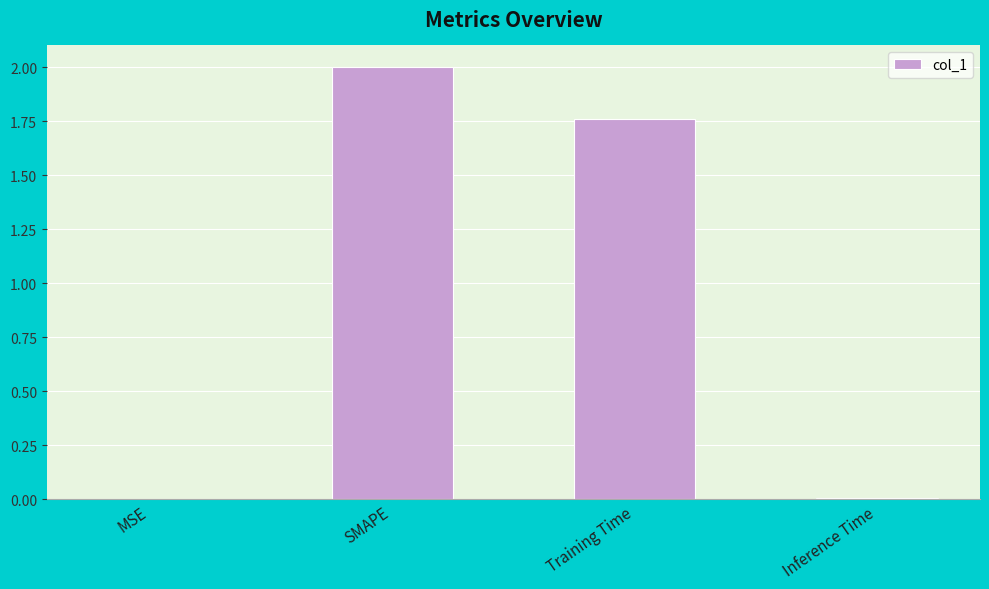

What is the greatest value displayed?

2.0